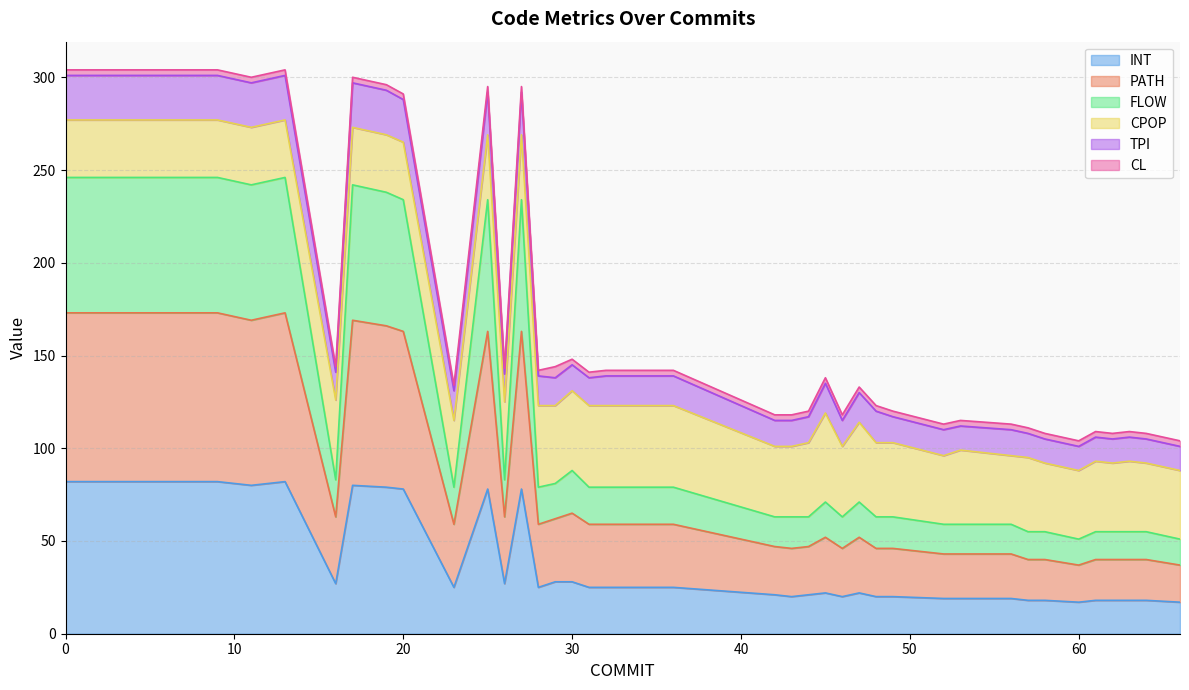

At which category does INT reach its first local peak?

13